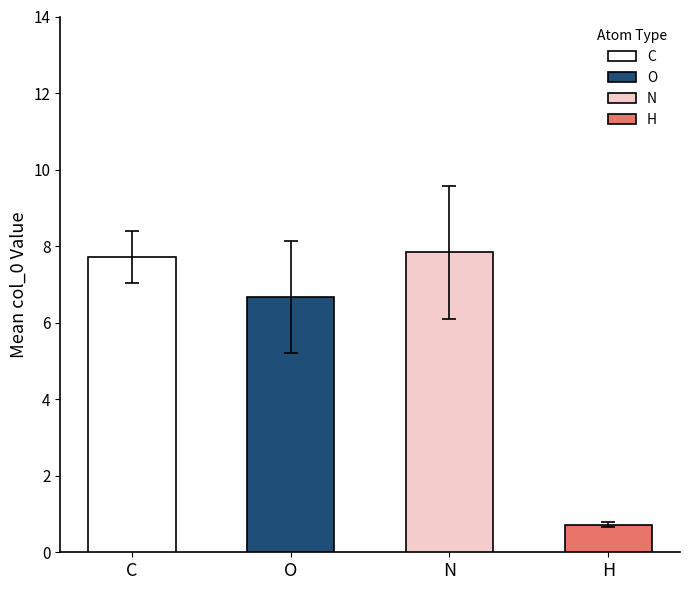

Is it true that col_1 equals 2.1 at 9?

False